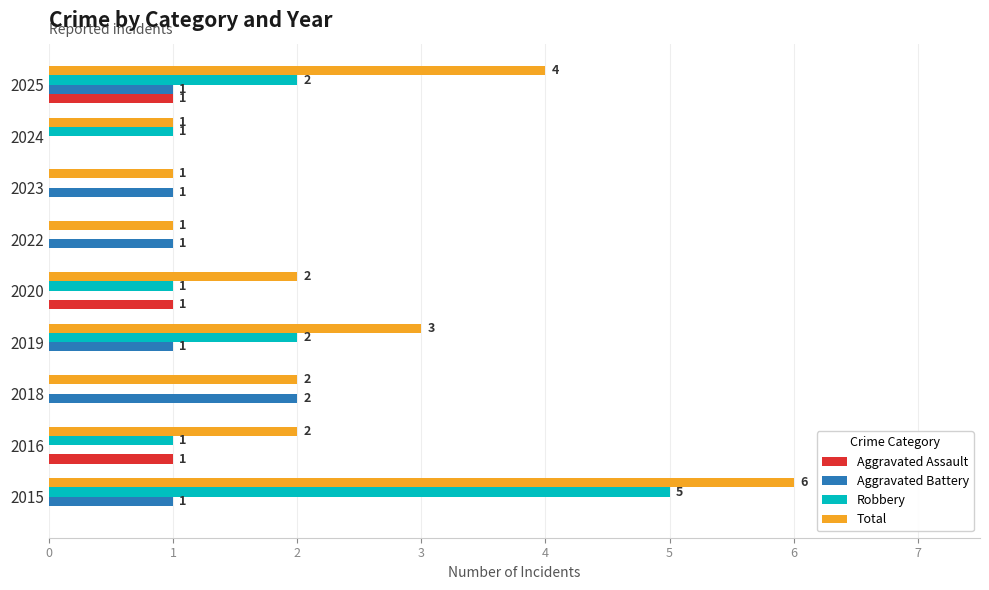

The Total series shows 4 at 2025. True or false?

True